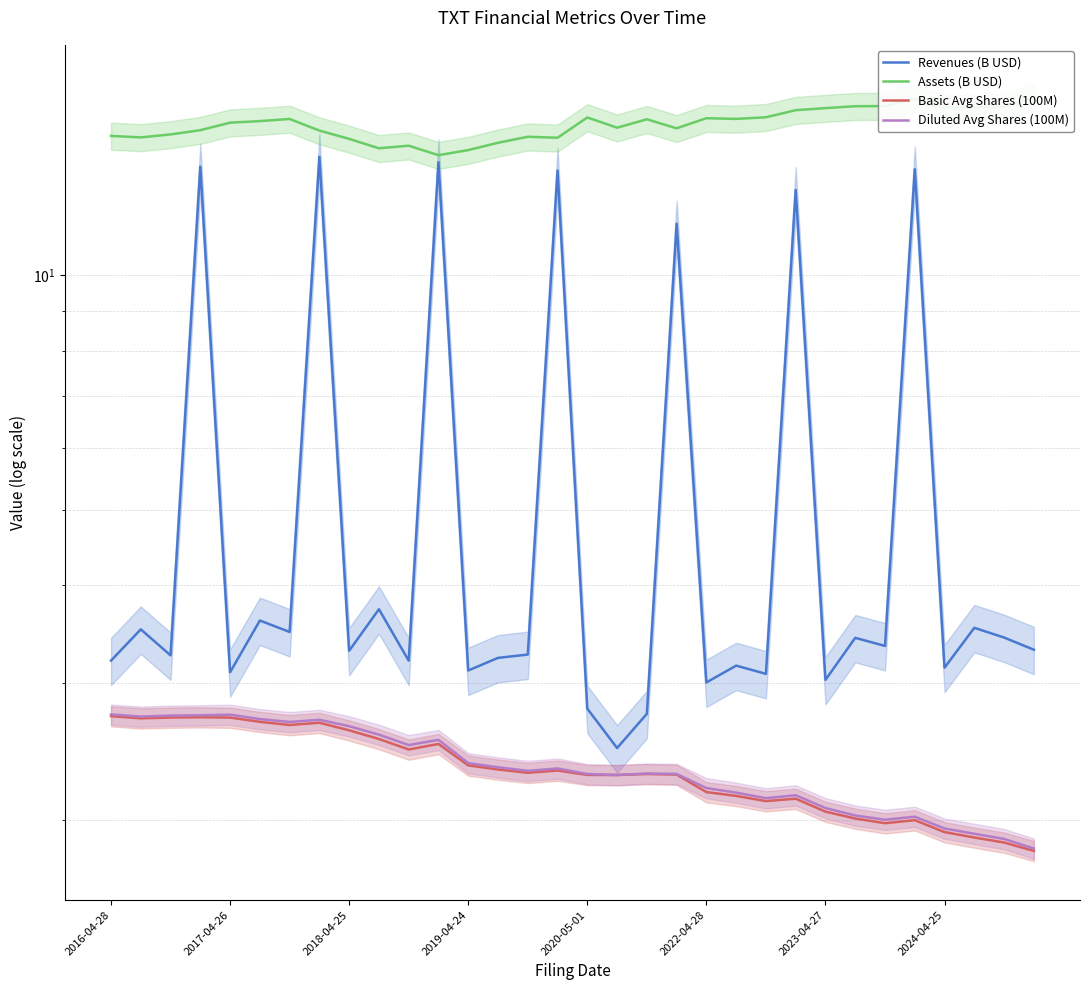

At 2018-04-25, list the series in order from largest to smallest.

Assets (B USD), Revenues (B USD), Diluted Avg Shares (100M), Basic Avg Shares (100M)